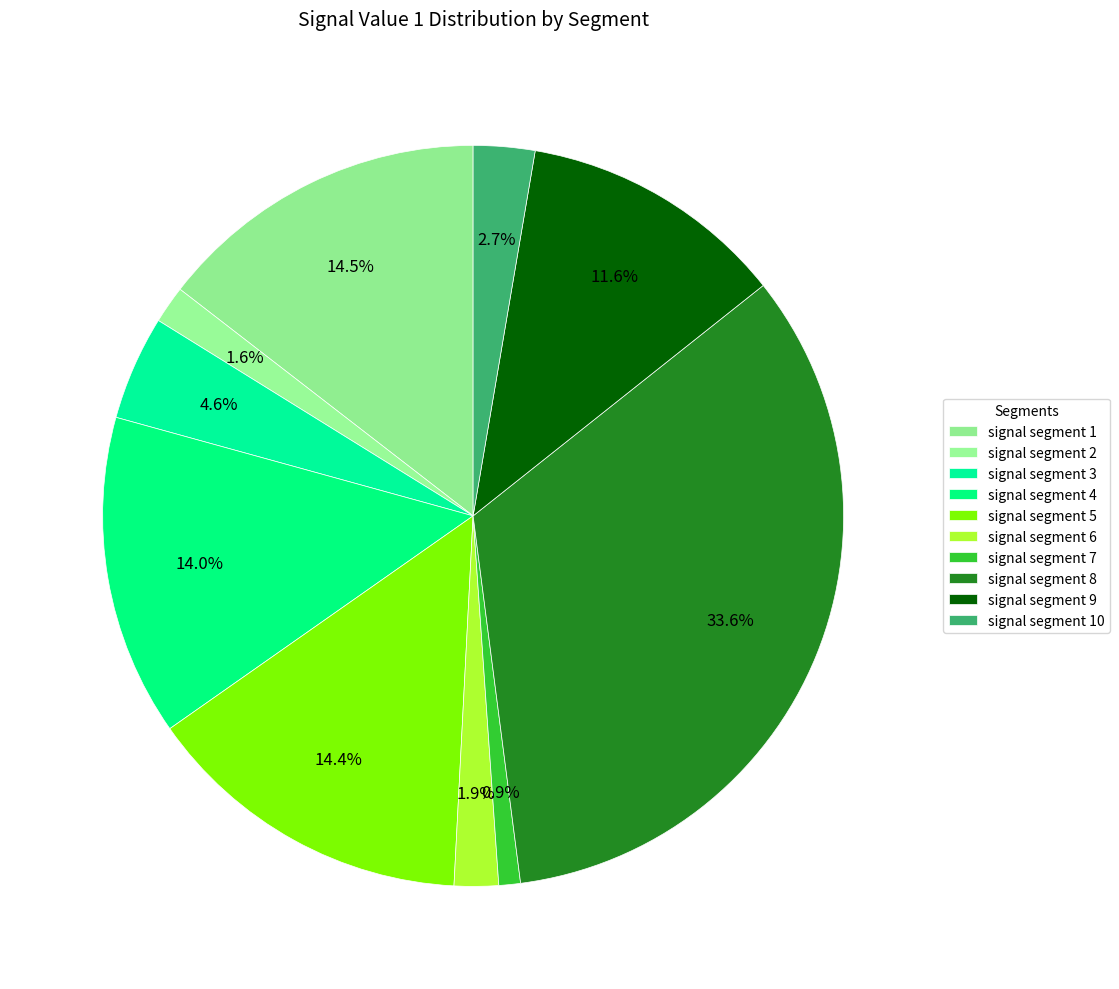

Does any single category account for the majority?

No